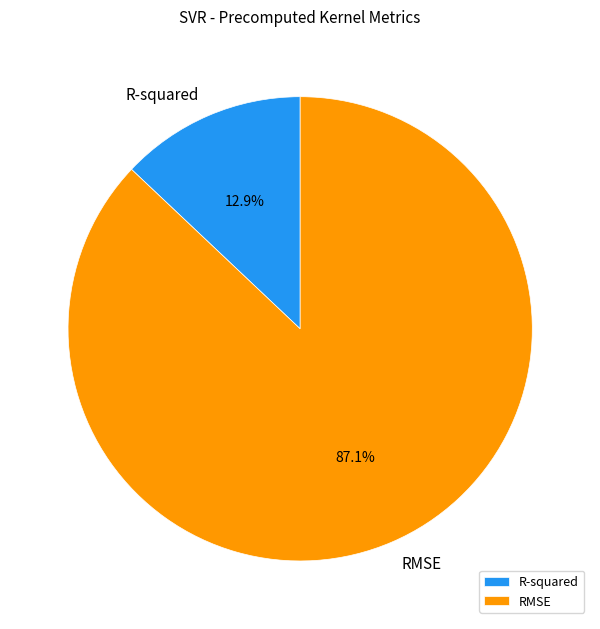

What is the largest slice in the pie chart?

RMSE